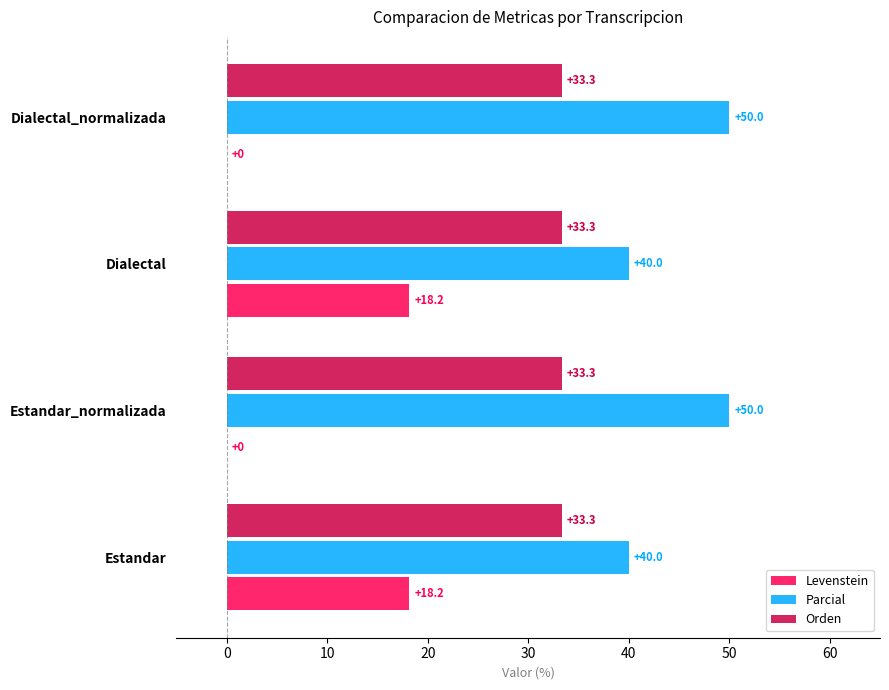

How many data points does each series have?

4